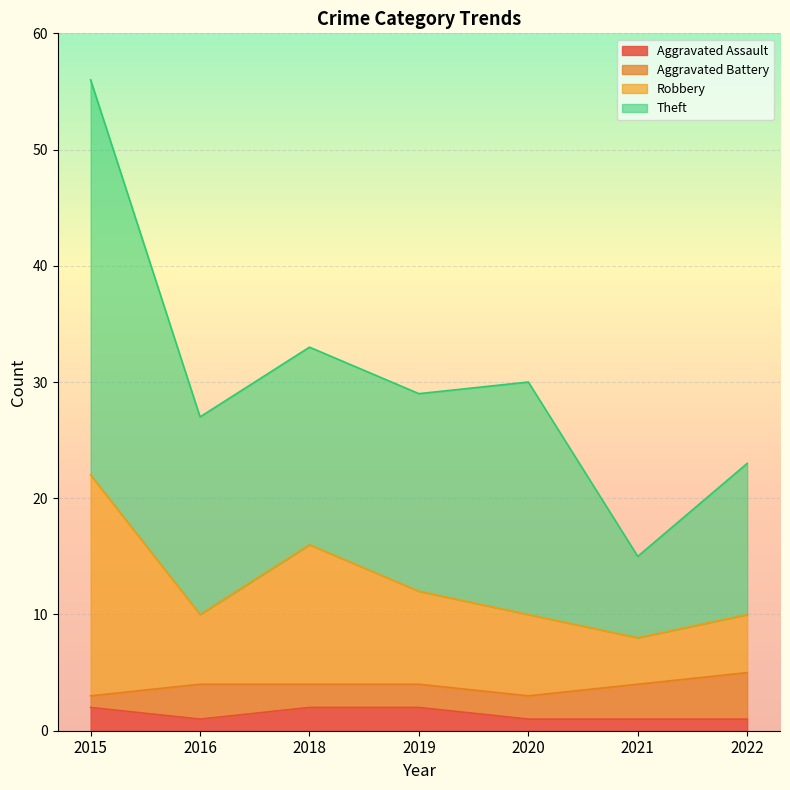

True or false: Theft and Aggravated Assault cross at least once.

False